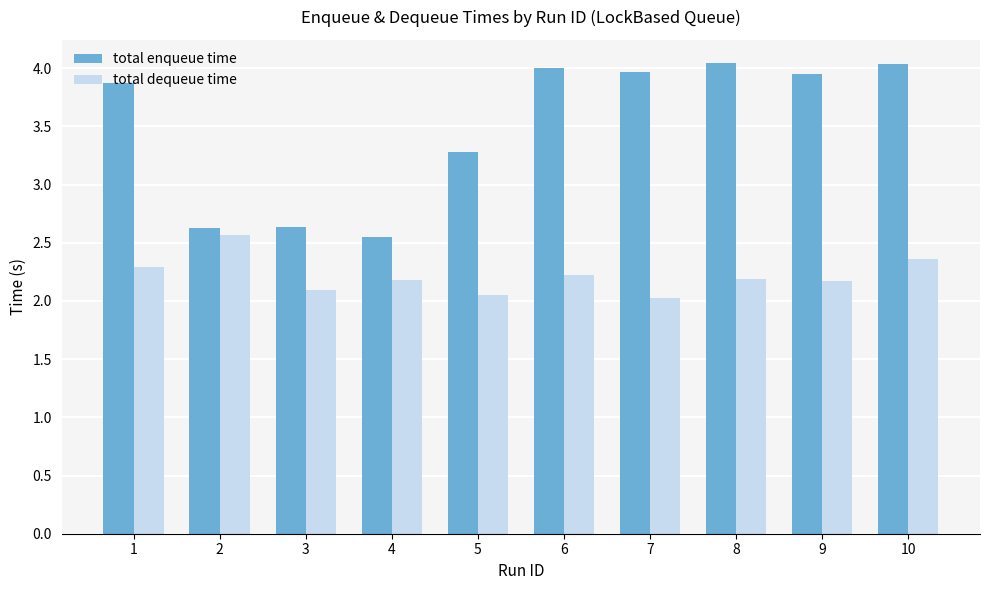

Which series has the largest range (max minus min)?

total enqueue time